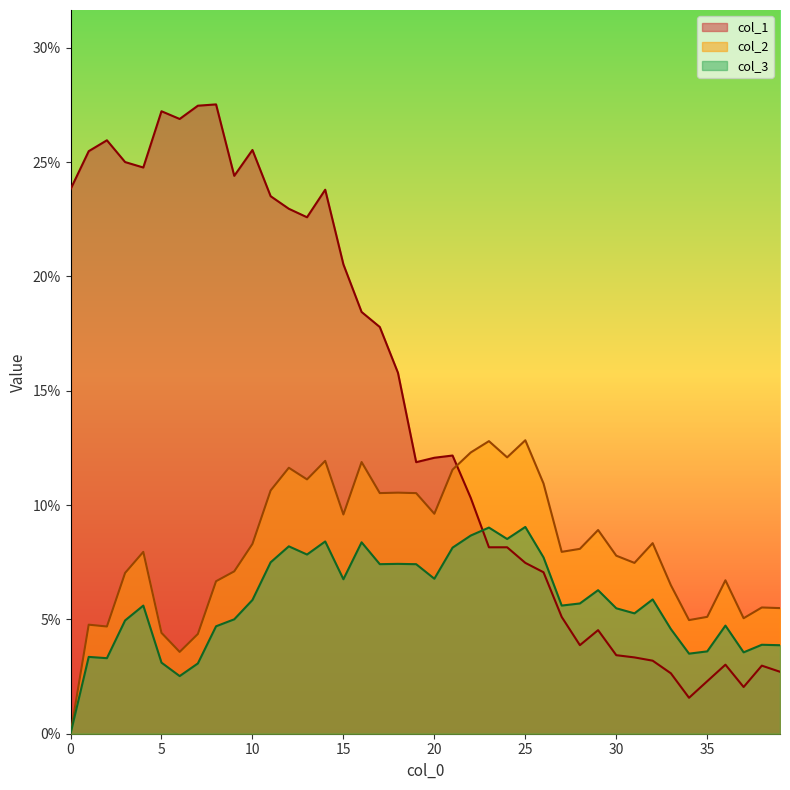

Rank the series by their average value, from lowest to highest.

col_3, col_2, col_1